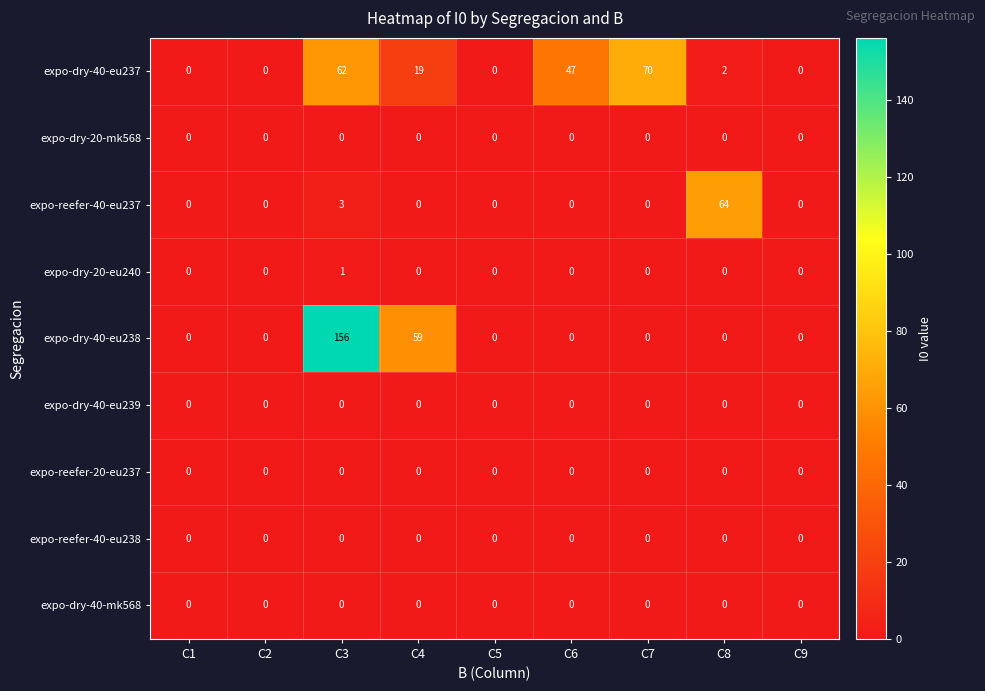

At which category is the sum across all series the highest?

C3